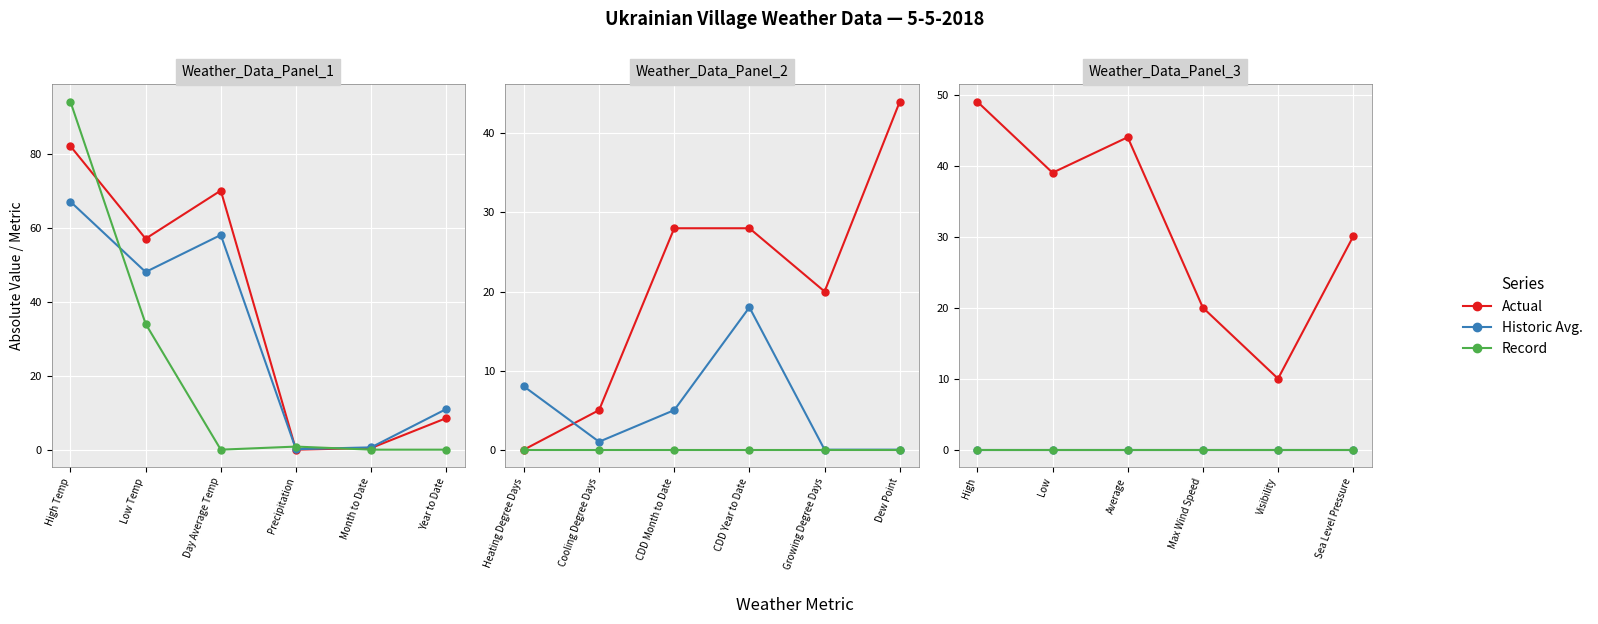

How many series are shown in this chart?

3